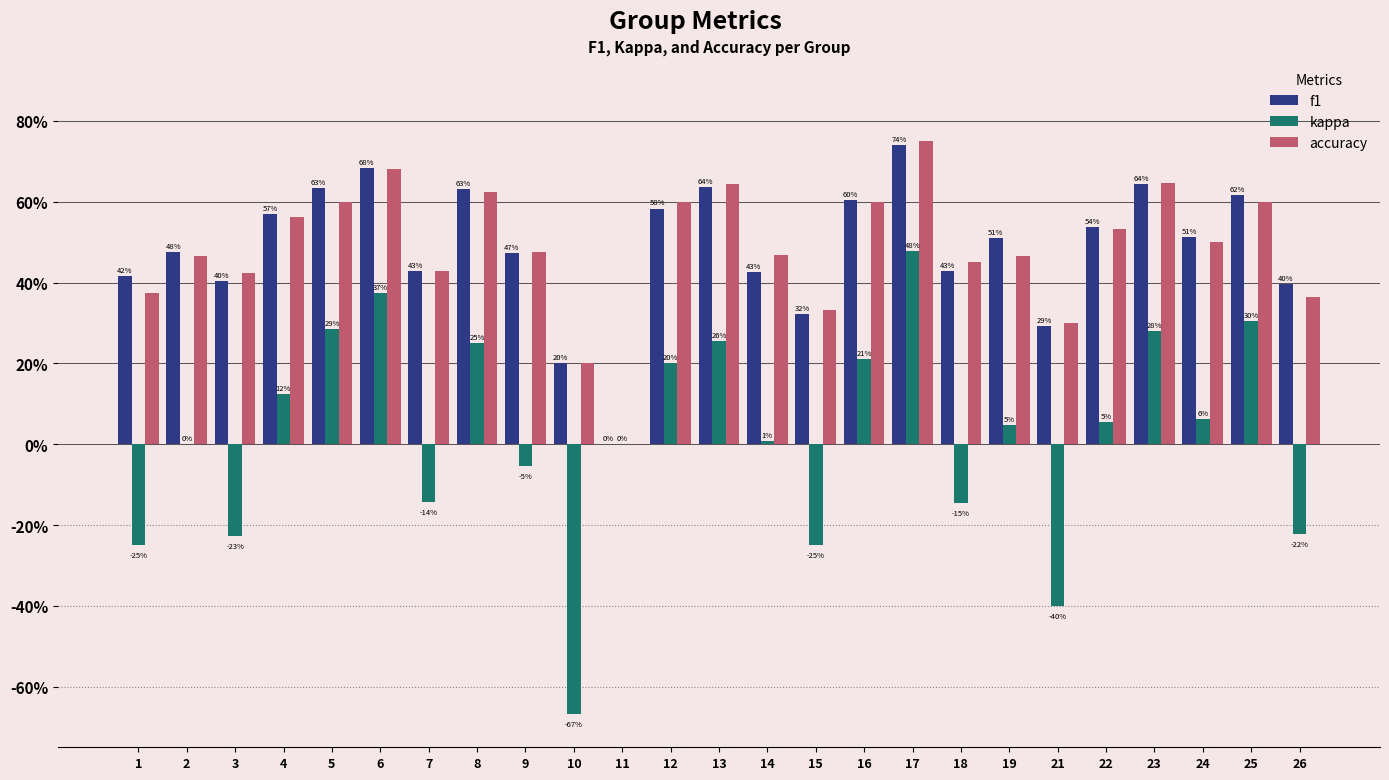

Are the bars grouped side by side (vs. stacked)?

Yes